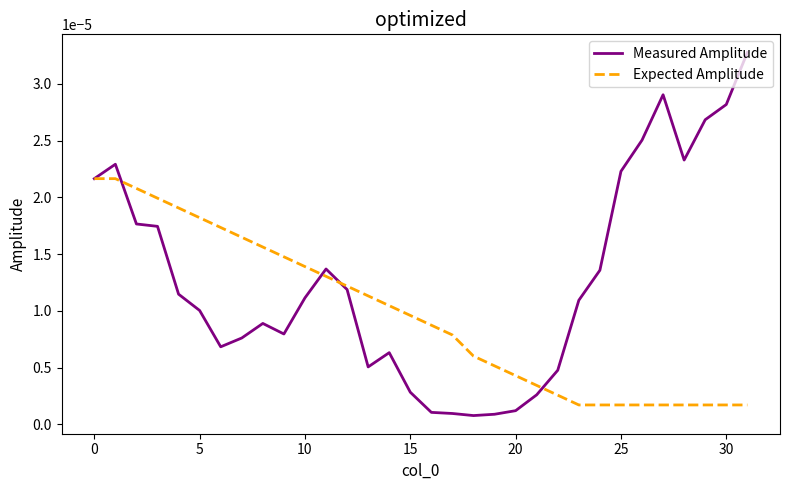

Which series has the widest spread of values?

Measured Amplitude